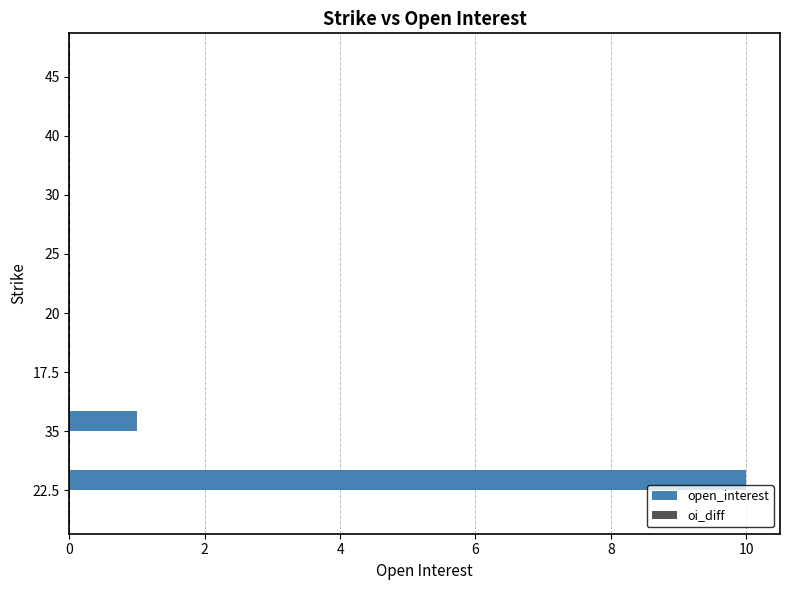

Reading bottom to top, transcribe all the data shown in this chart.

22.5=10	35=1	17.5=0	20=0	25=0	30=0	40=0	45=0